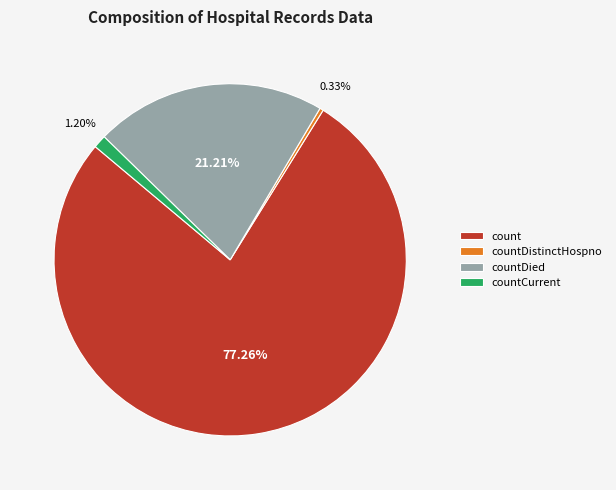

To the nearest percent, what percentage of the pie is countCurrent?

1%